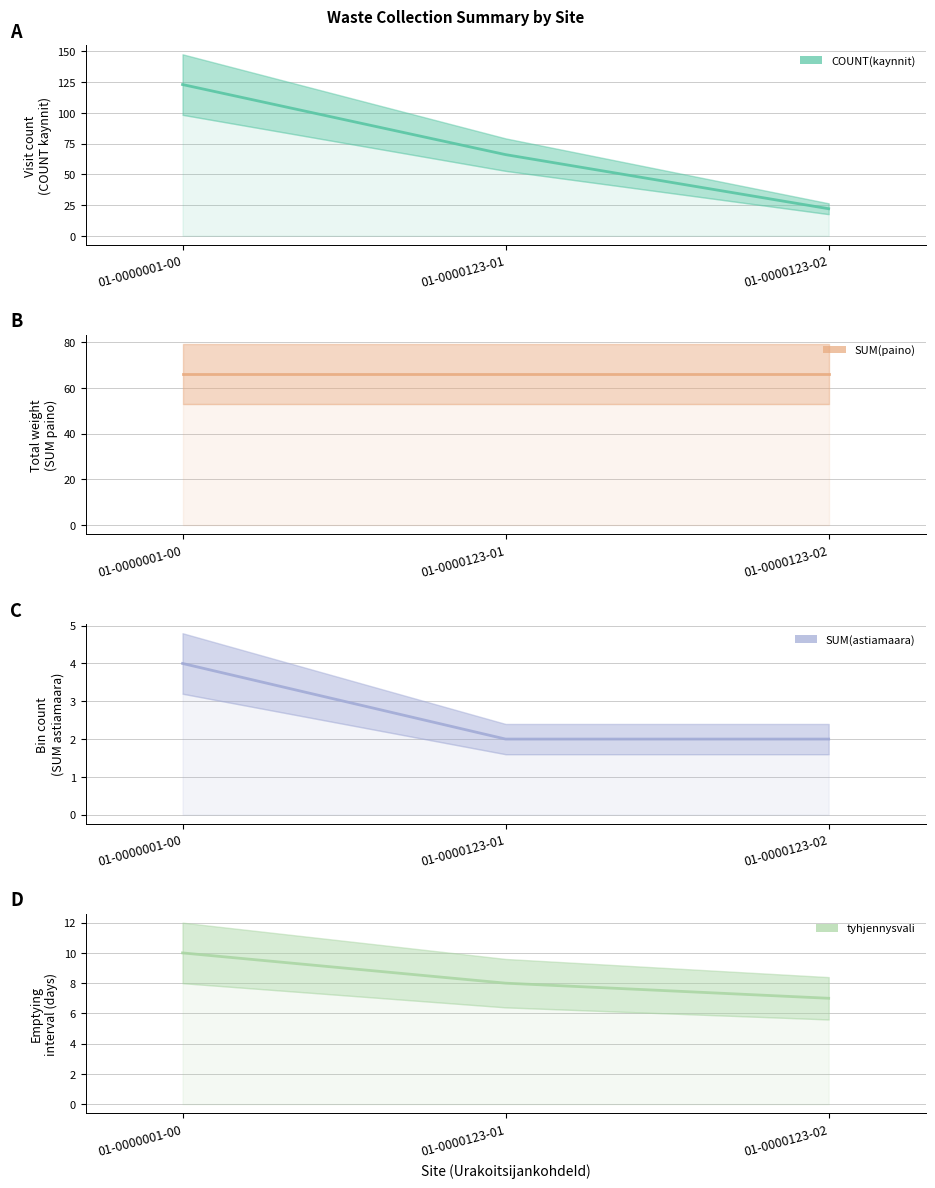

At which category is the sum across all series the highest?

01-0000001-00